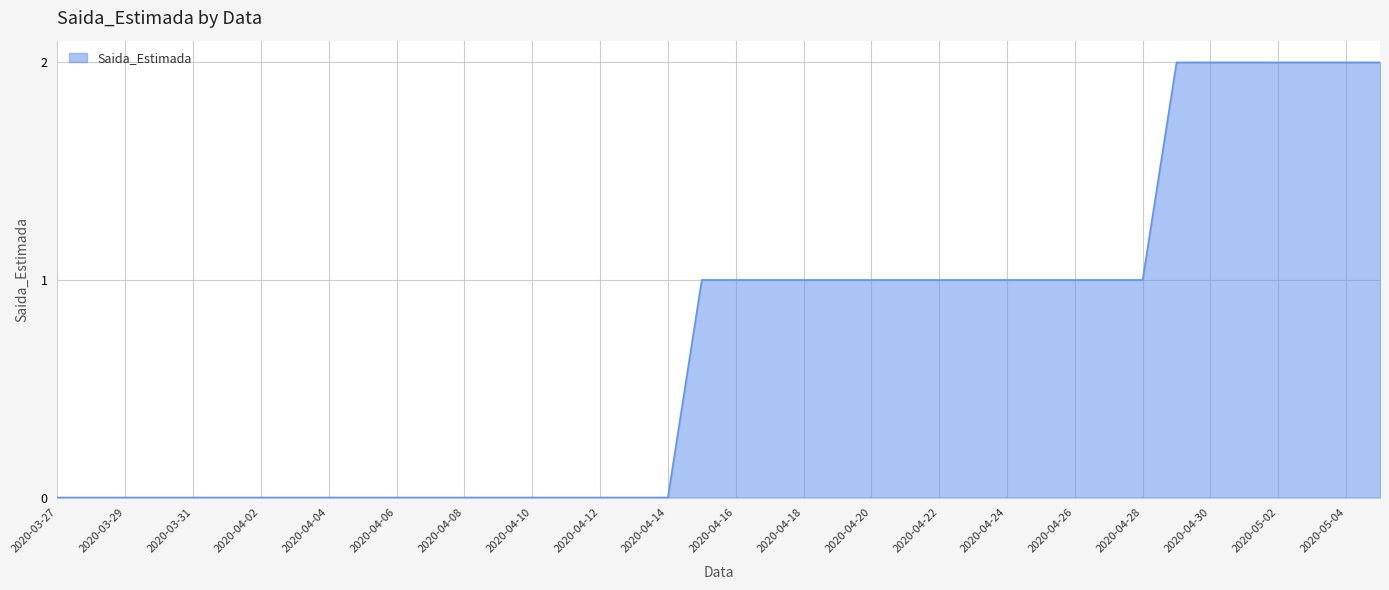

How many series are shown in this chart?

1